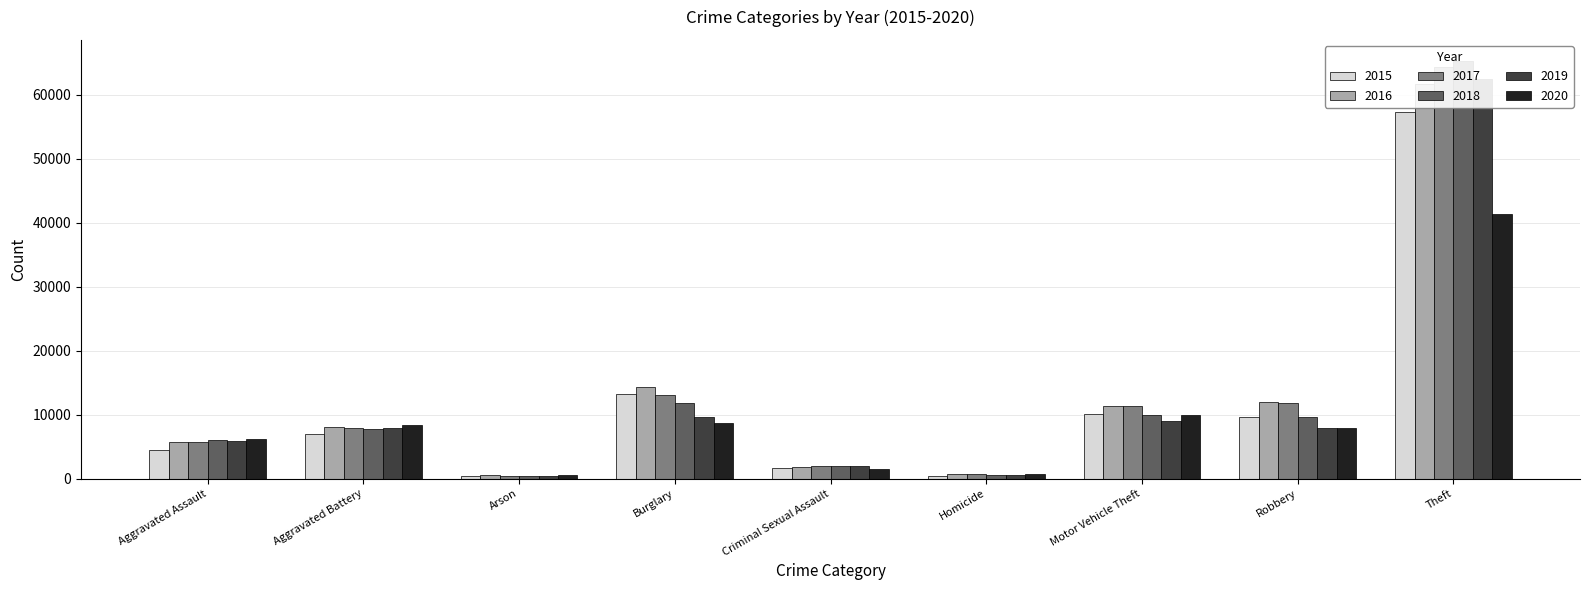

Read the 2015 value at Homicide.

496